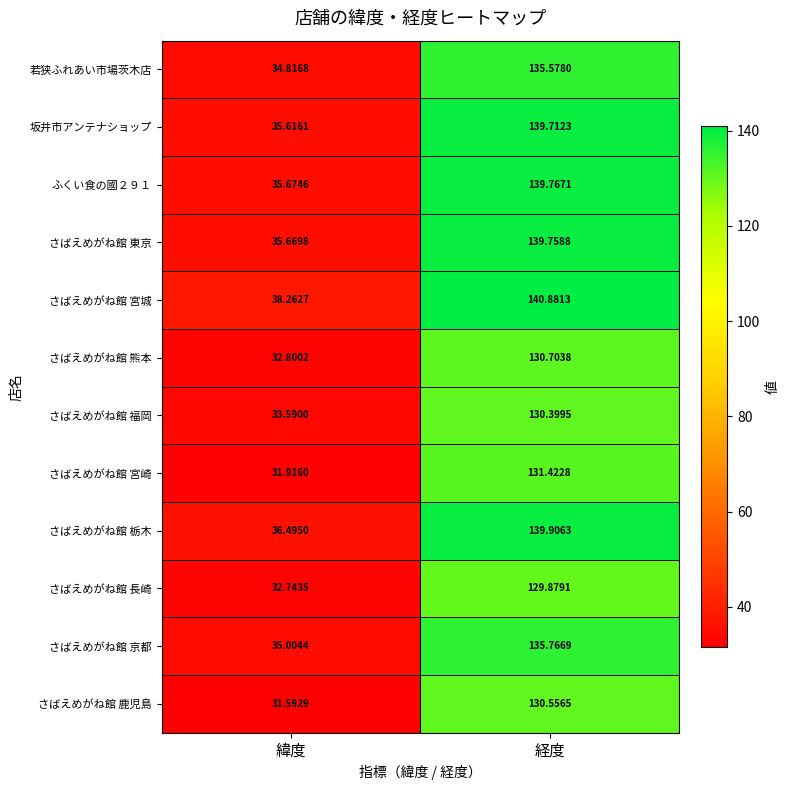

Which category has the lowest value in the さばえめがね館 栃木 series?

緯度